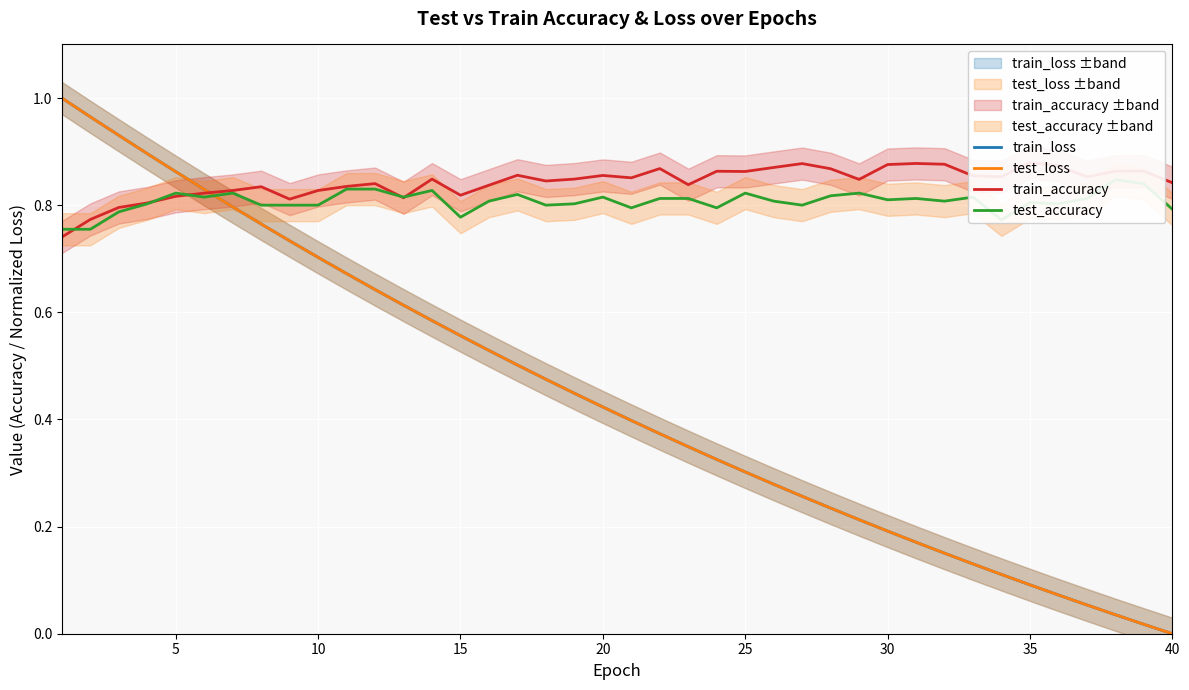

Which series has the widest spread of values?

test_loss